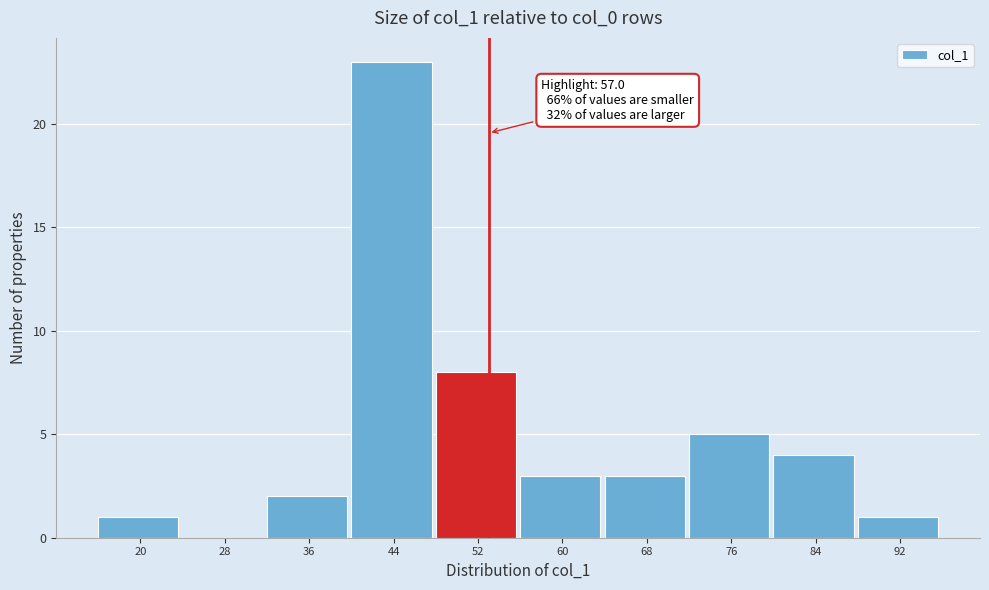

At which category does the chart reach its peak across all series?

44